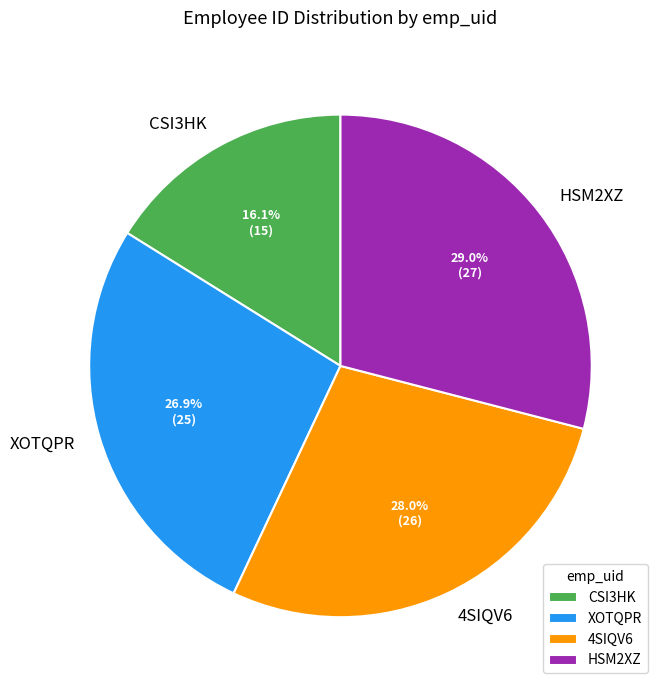

What is the ratio of the value at HSM2XZ to the value at 4SIQV6?

1.0